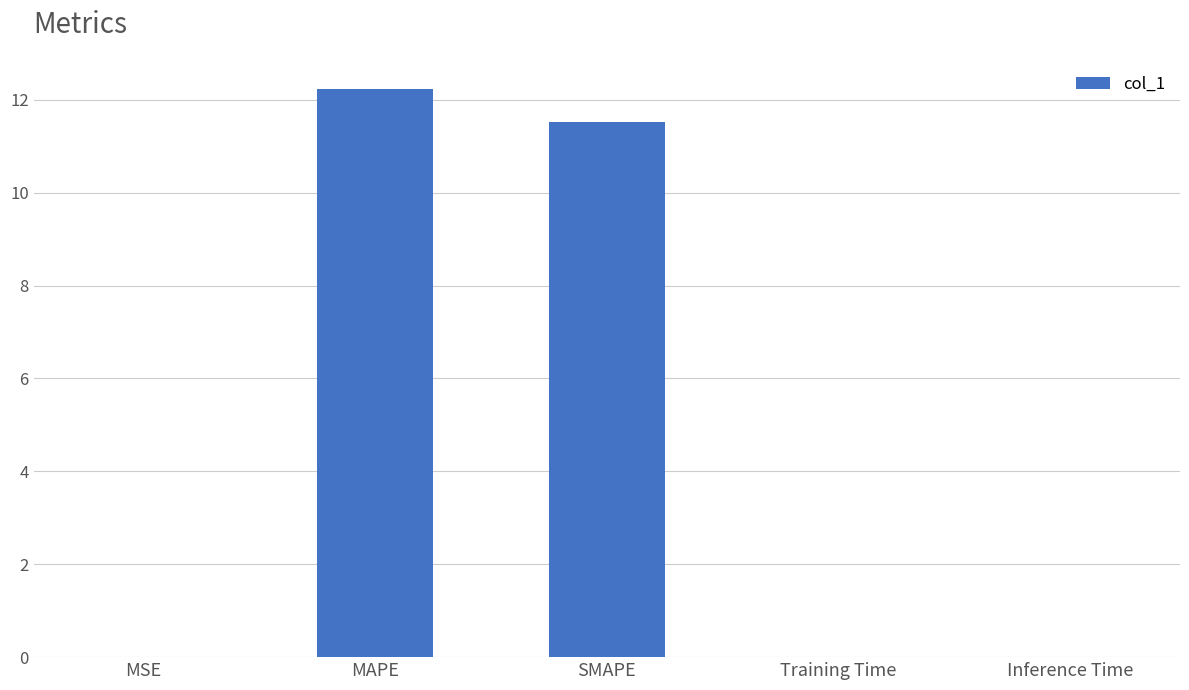

Which has a higher value, MAPE or Inference Time?

MAPE